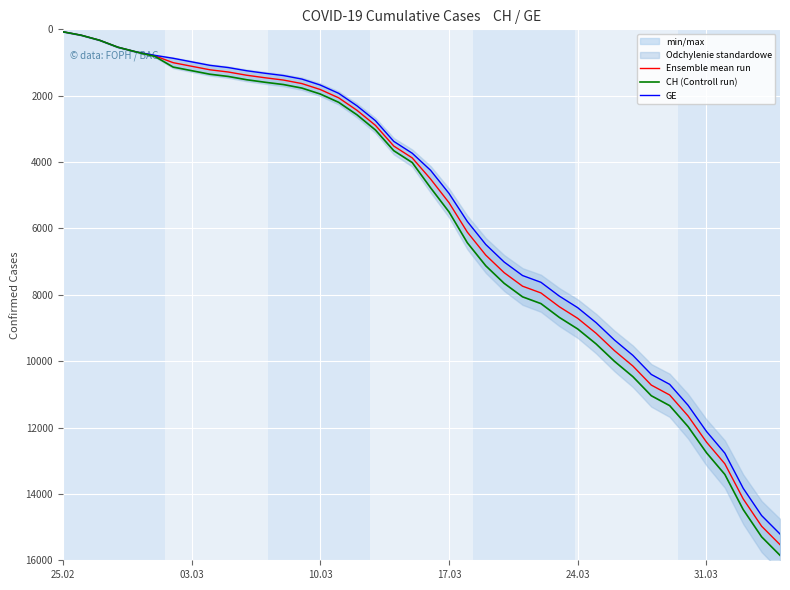

What is the minimum value shown in the chart?

73.0